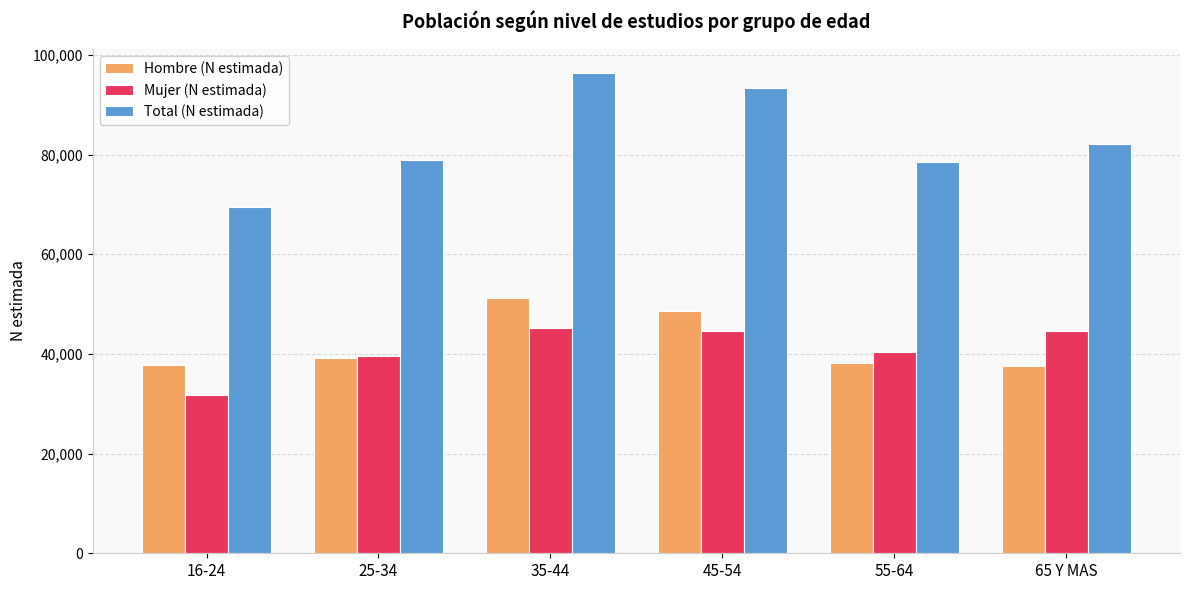

Does the chart contain stacked bars?

No